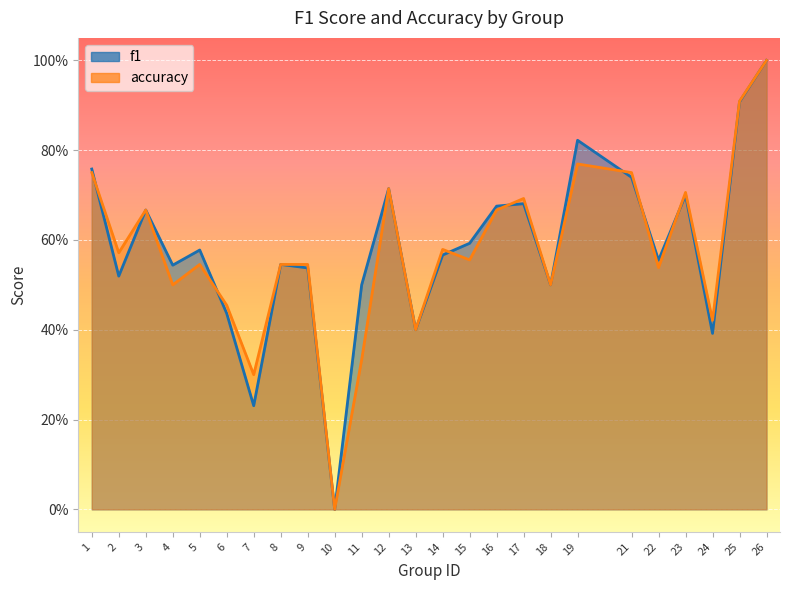

Does the chart display data point markers on the line(s)?

No